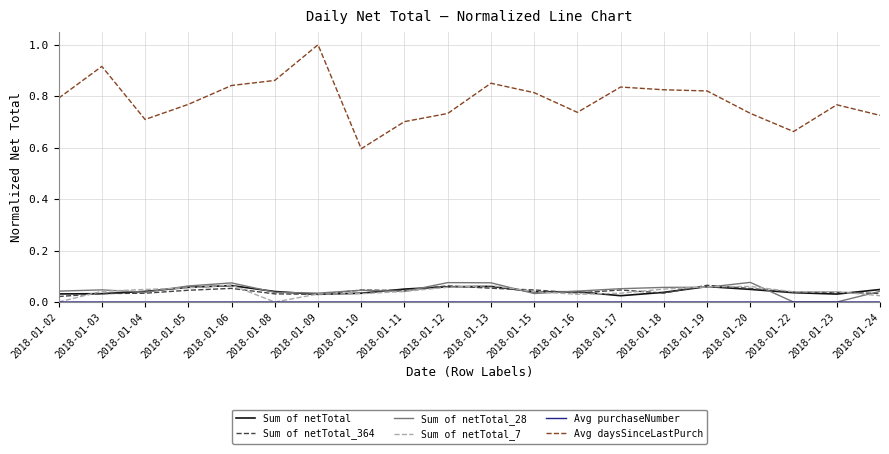

Which series has the largest range (max minus min)?

Avg daysSinceLastPurch